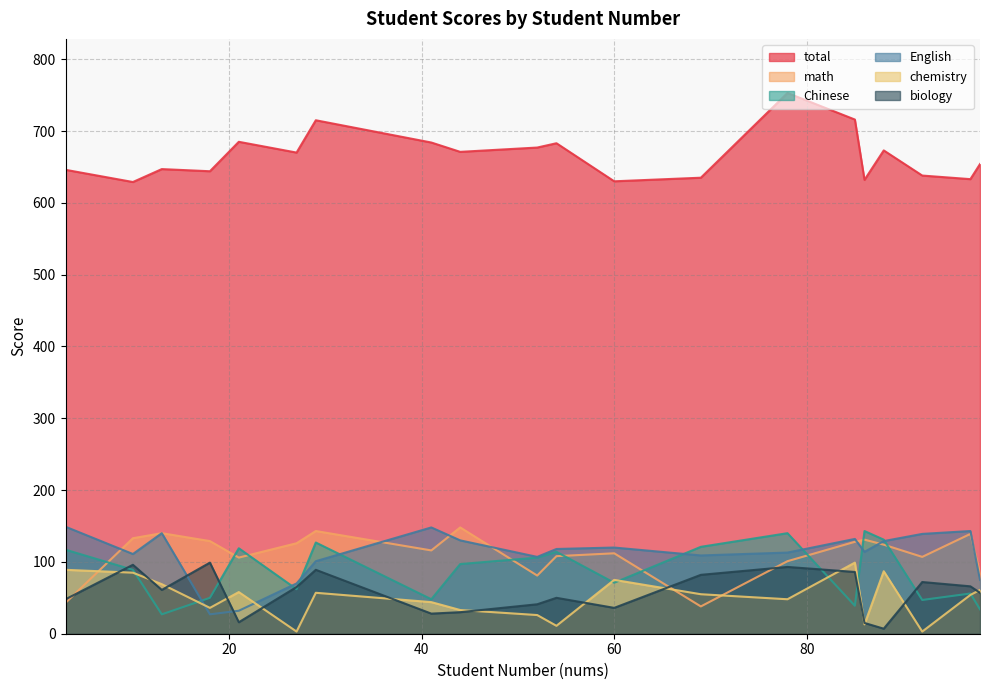

What is the total value across all series at 85?

1200